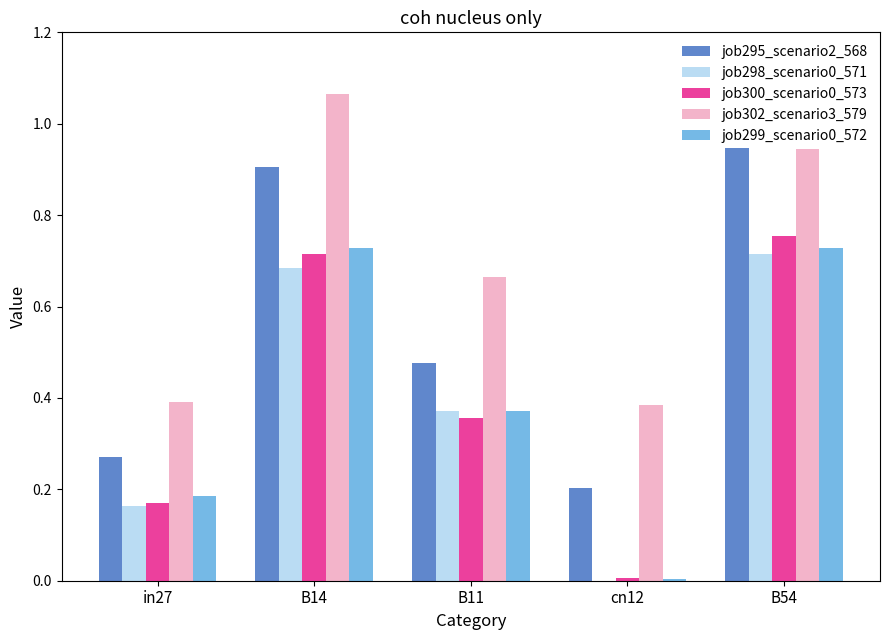

What is the difference between the maximum and minimum values in the job295_scenario2_568 series?

0.9